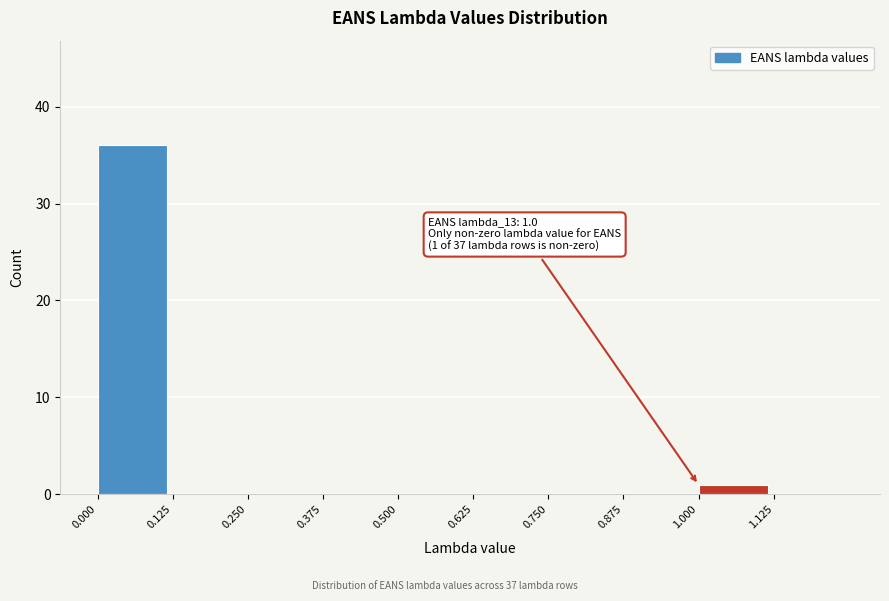

Which range on the x-axis has the tallest bar?

0.000 to 0.125